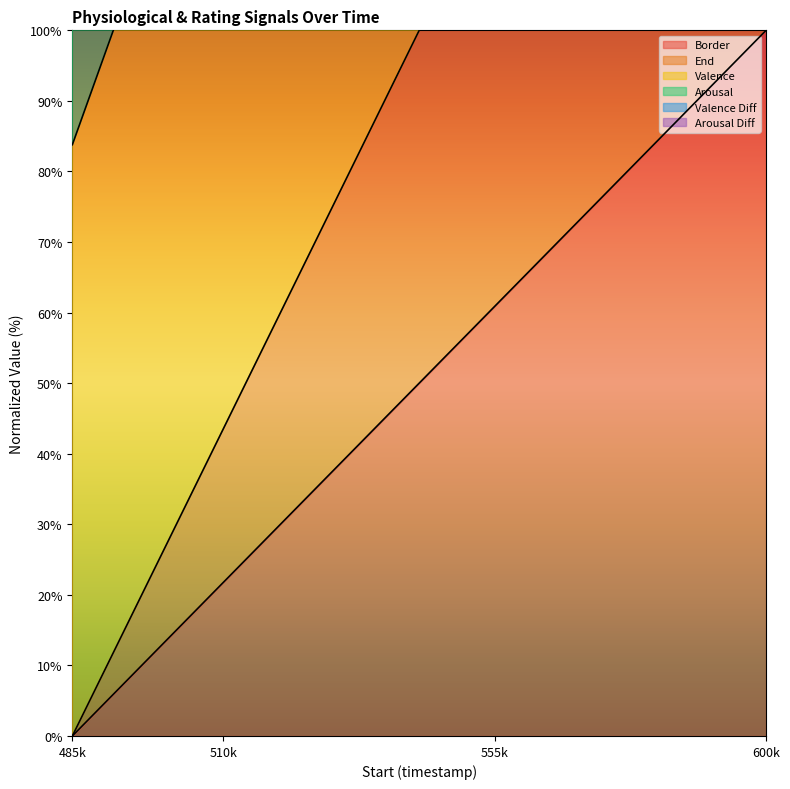

What is the maximum value for Border?

100.0